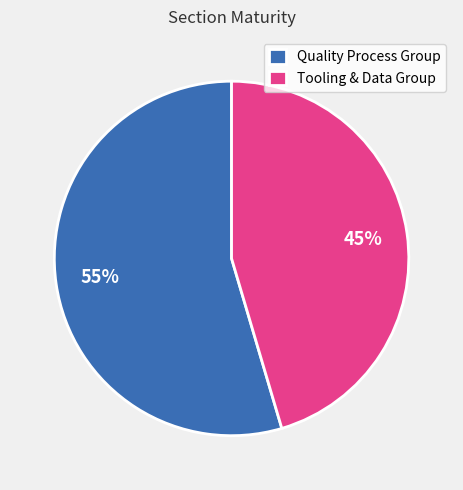

Is it true that Tooling & Data Group is 58% of the pie?

False